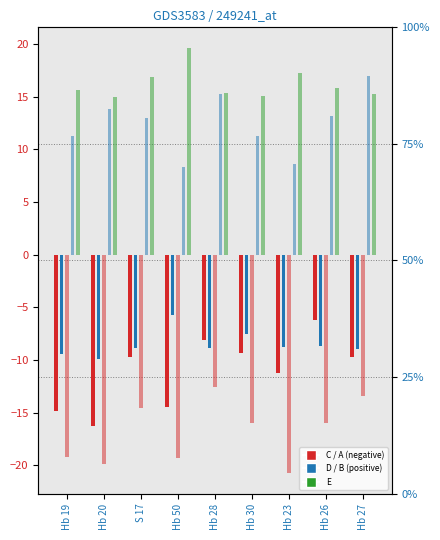

What is the minimum value shown in the chart?

-20.7